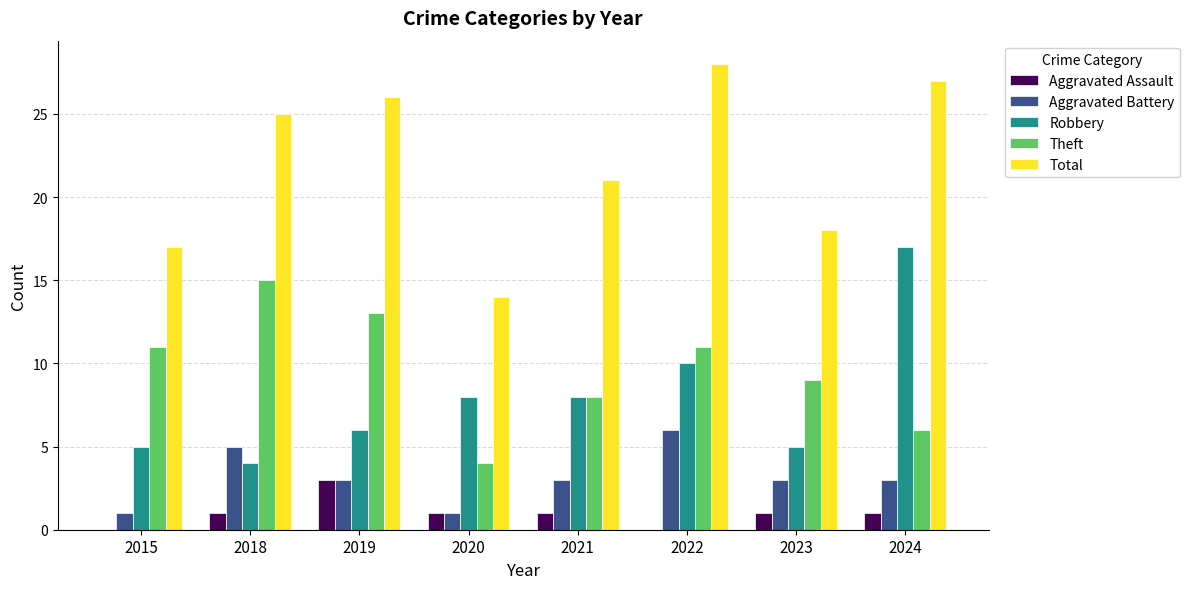

How many series are shown in this chart?

5